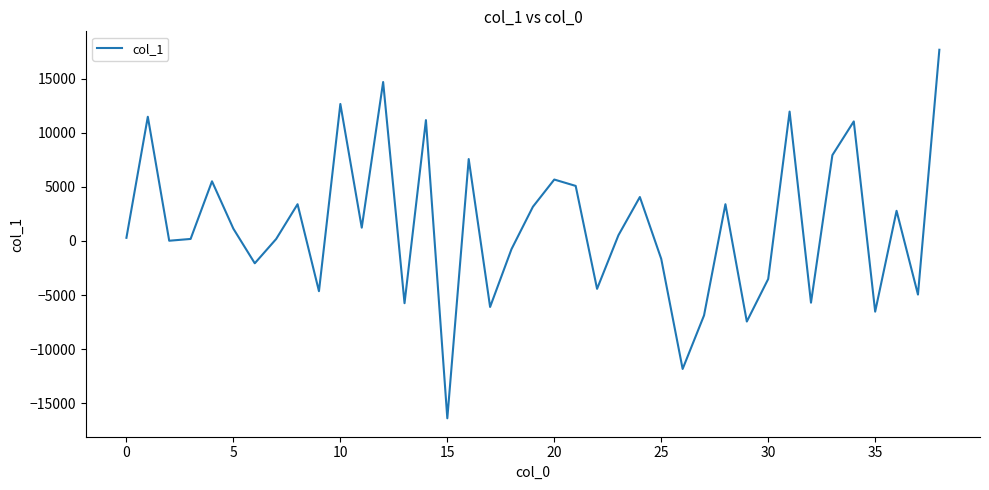

What is the greatest value displayed?

17680.4